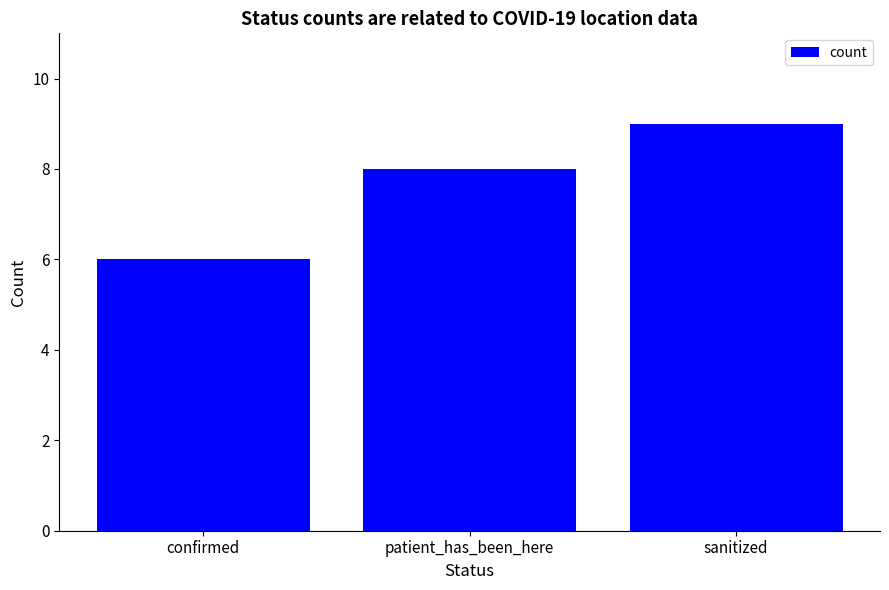

Count the number of data series in this chart.

1